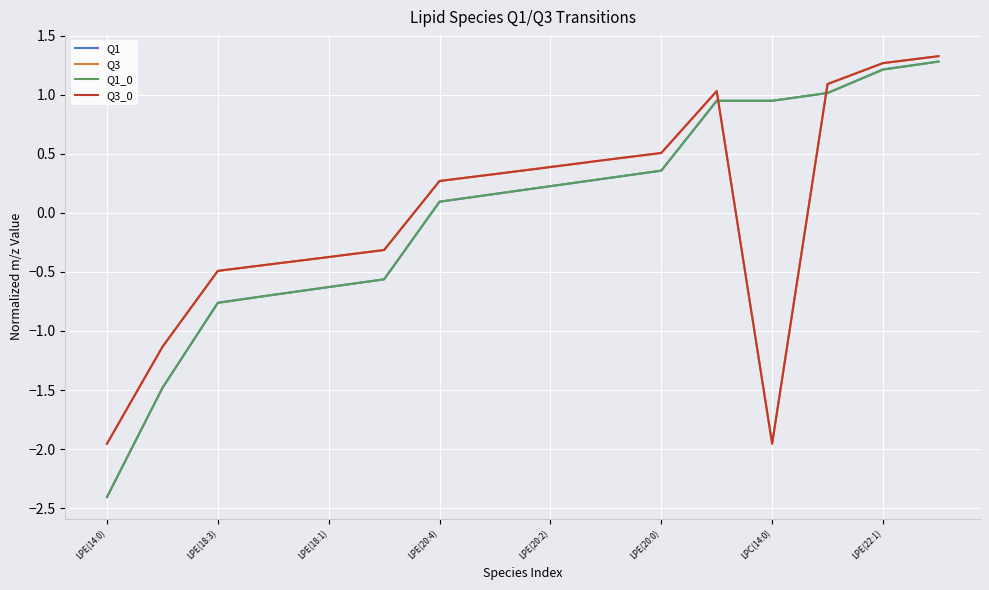

What is the highest value of the Q3_0 series?

1.3